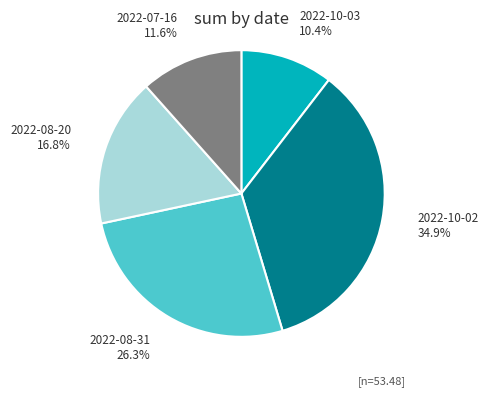

To the nearest percent, what percentage of the pie is 2022-10-02?

35%